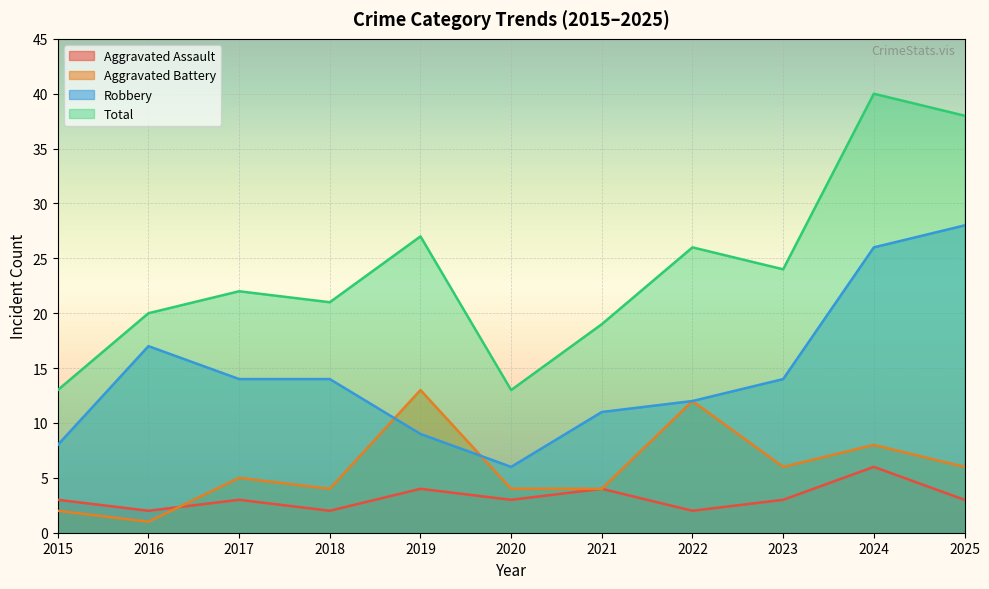

What are all the series names shown in the legend?

Aggravated Assault, Aggravated Battery, Robbery, Total